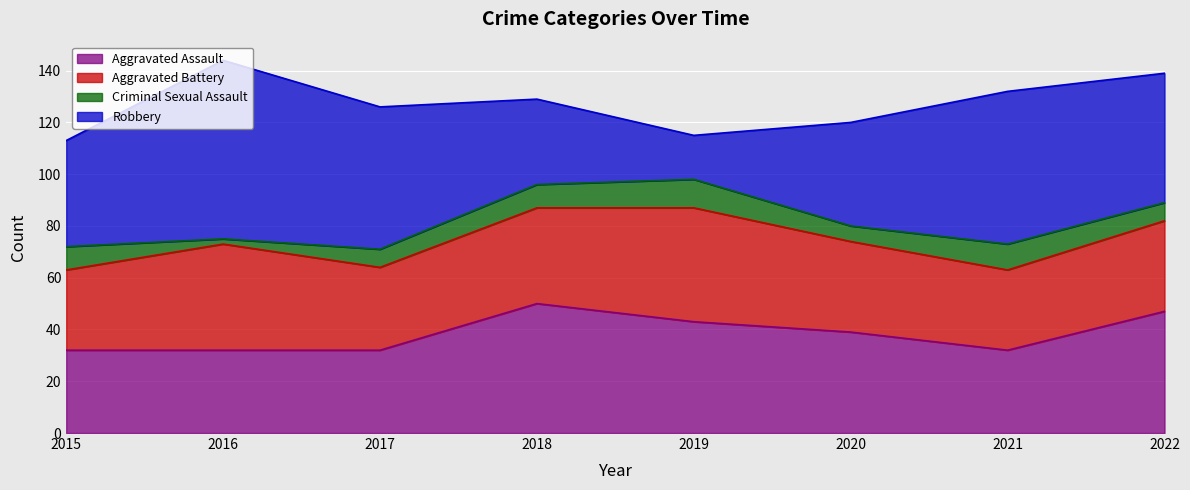

Which has a higher value, 2022 or 2021?

2022